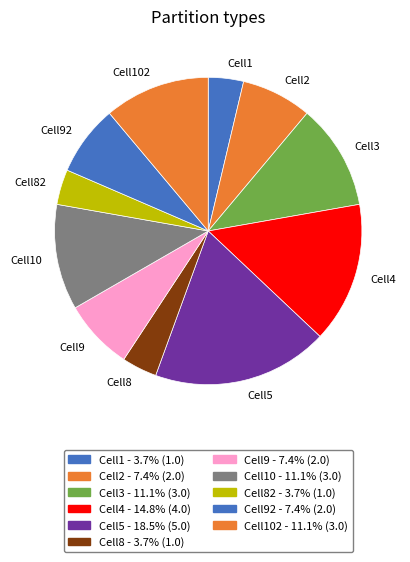

True or false: Cell2 accounts for 1% of the total.

False